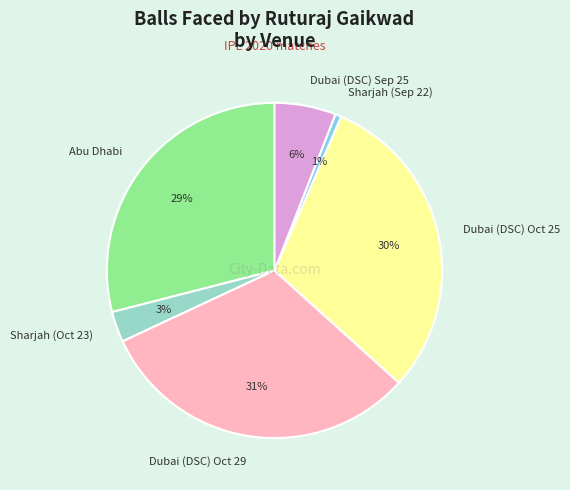

The Sharjah (Sep 22) slice represents 1% of the pie. True or false?

True